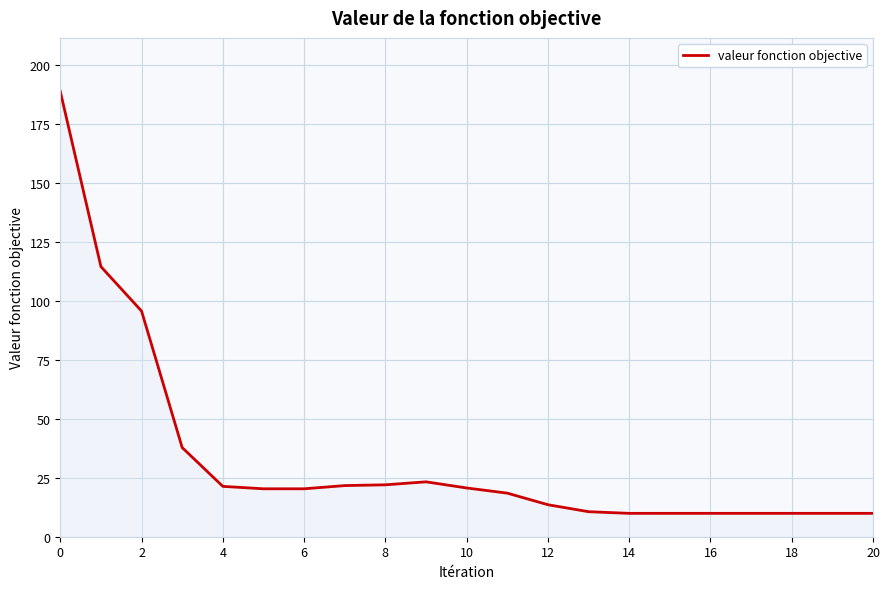

What is the minimum value shown in the chart?

9.9